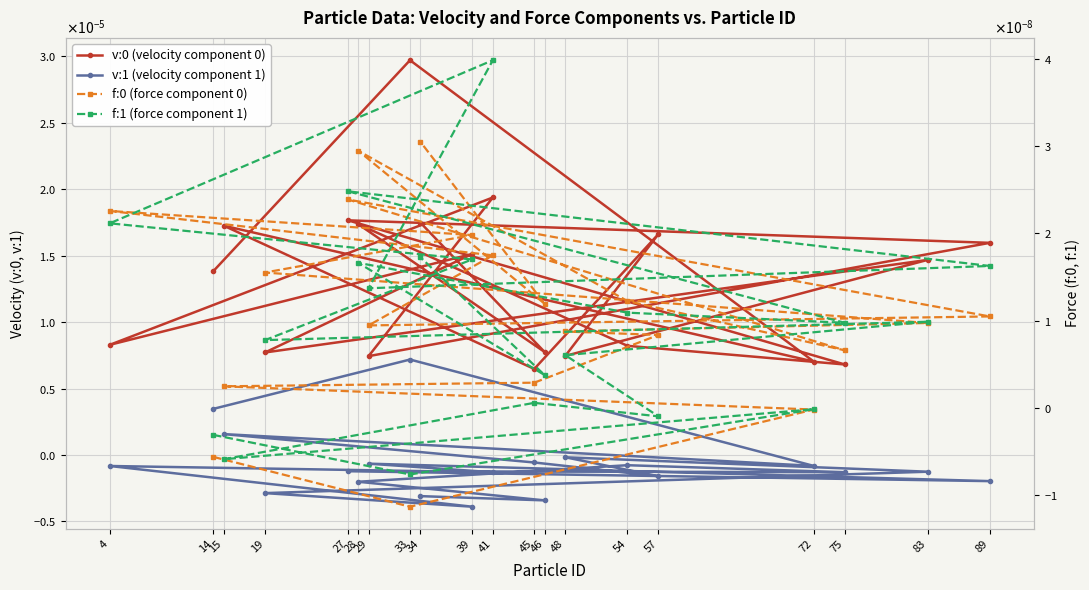

Is the value of f:0 (force component 0) at 48 greater than the value of f:1 (force component 1) at 15?

Yes